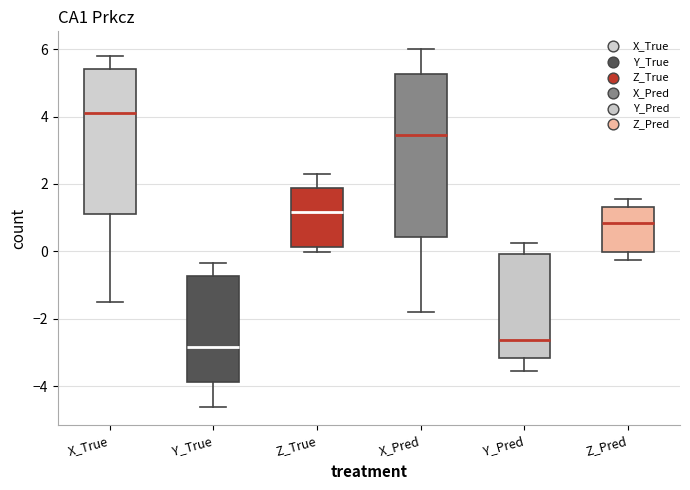

Reading left to right, transcribe this box plot: for each box, give where its median line is, the range the box spans, and where its two whiskers end, as read against the y-axis. The values are not printed on the chart, so give them approximately, as read against the axis.

X_True: median 4.0, box 1.2 to 5.4, whiskers -1.6 to 5.8
Y_True: median -2.8, box -3.8 to -0.8, whiskers -4.6 to -0.4
Z_True: median 1.2, box 0.2 to 1.8, whiskers 0.0 to 2.2
X_Pred: median 3.4, box 0.4 to 5.2, whiskers -1.8 to 6.0
Y_Pred: median -2.6, box -3.2 to 0.0, whiskers -3.6 to 0.2
Z_Pred: median 0.8, box 0.0 to 1.4, whiskers -0.2 to 1.6